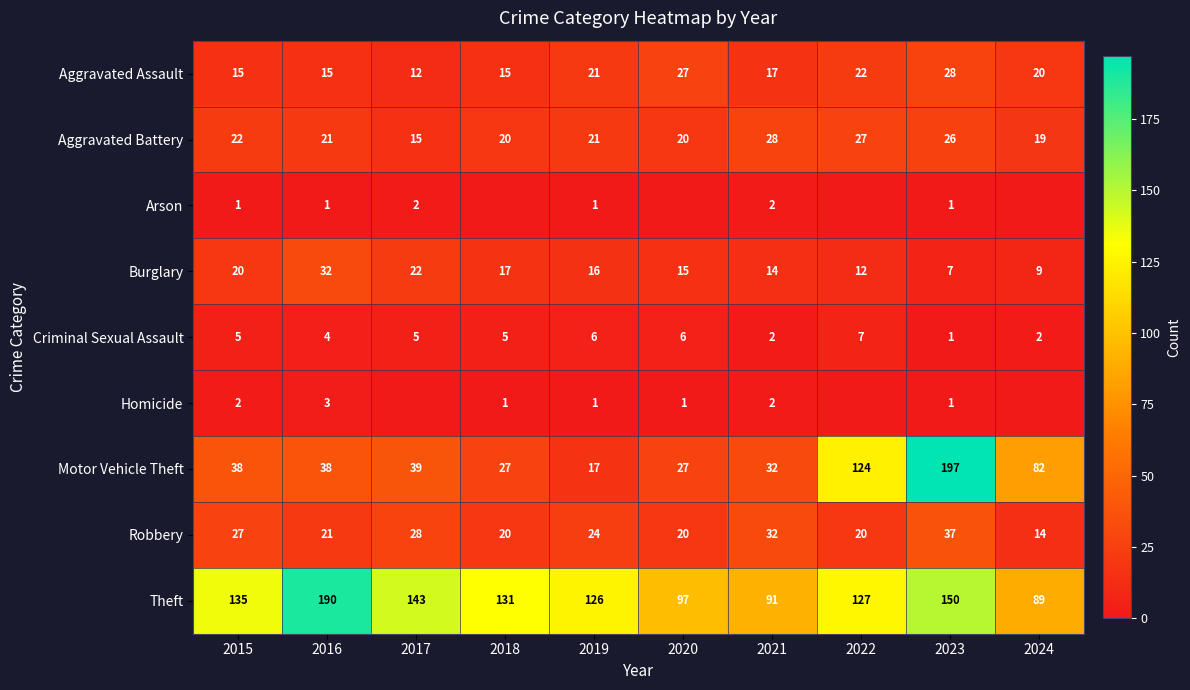

What is the sum of the Homicide values at 2020 and 2019?

2